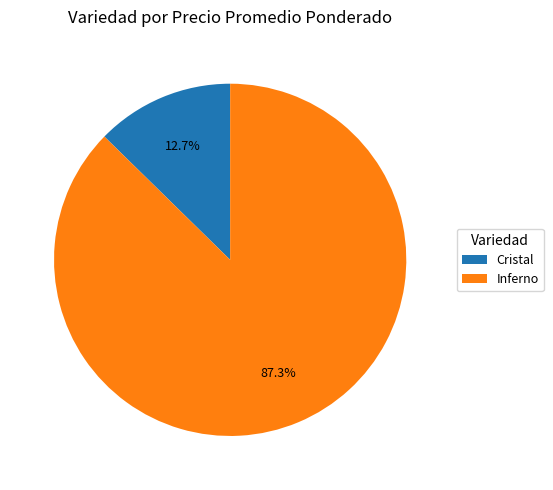

Between Inferno and Cristal, which is larger?

Inferno